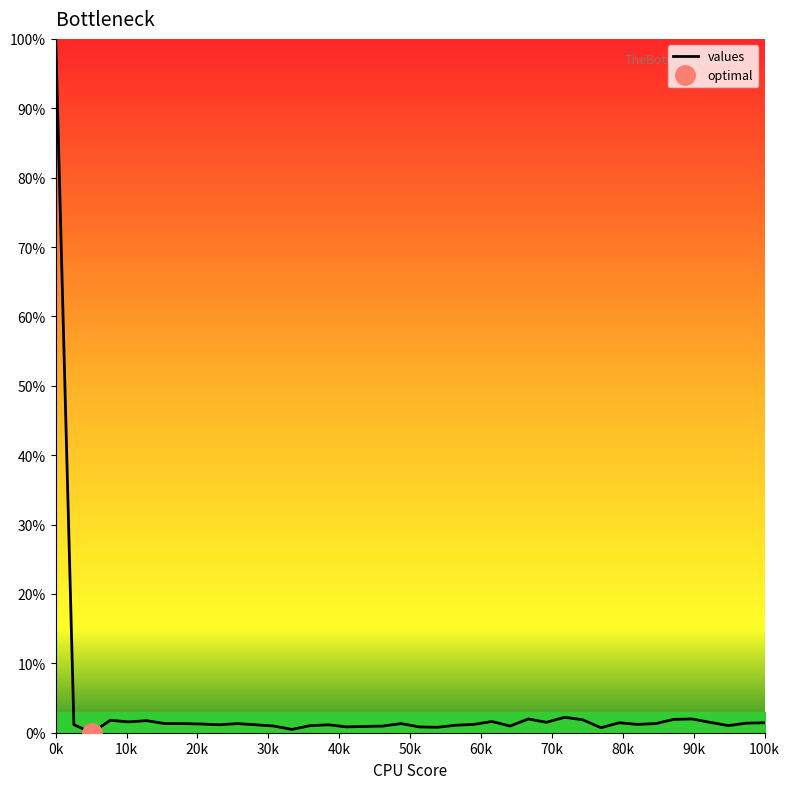

Where is the first local minimum?

2